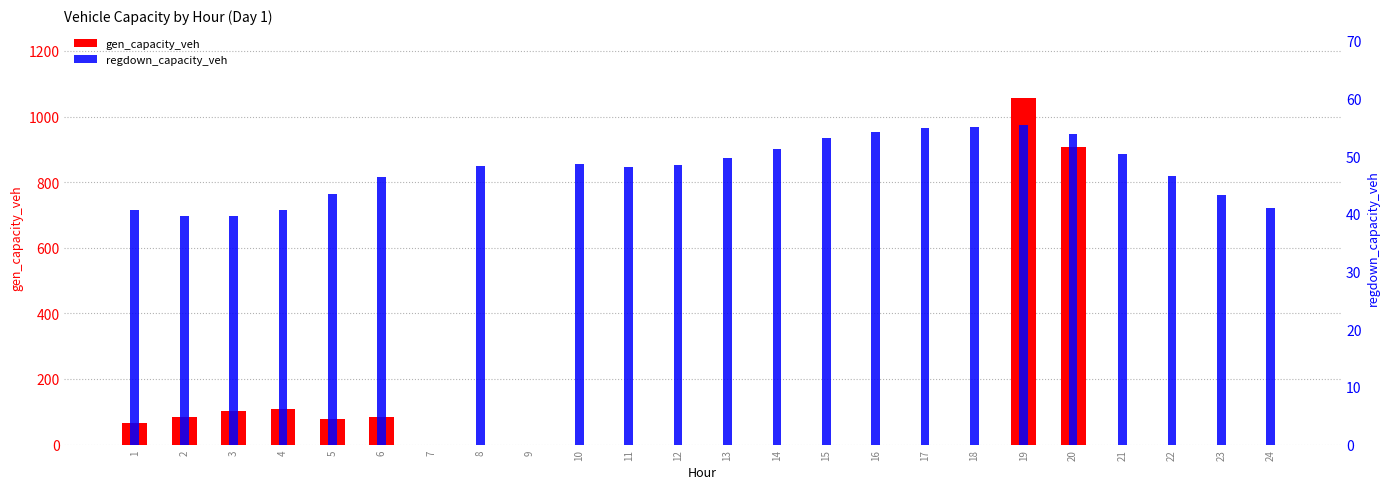

The gen_capacity_veh series shows 732.0 at 11. True or false?

False